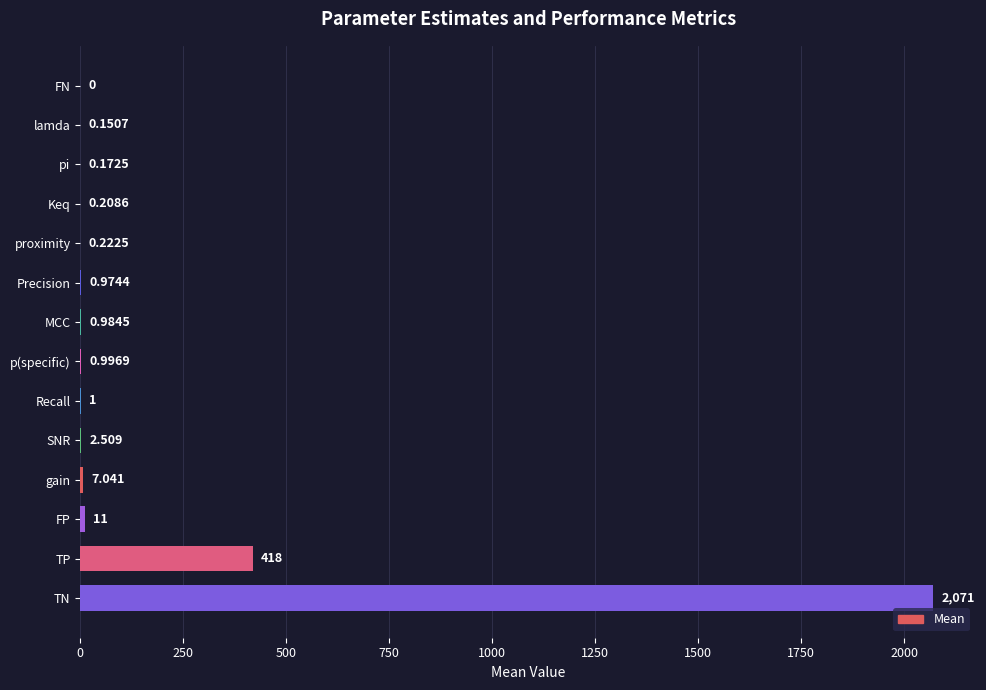

What is the sum of all values?

2514.3